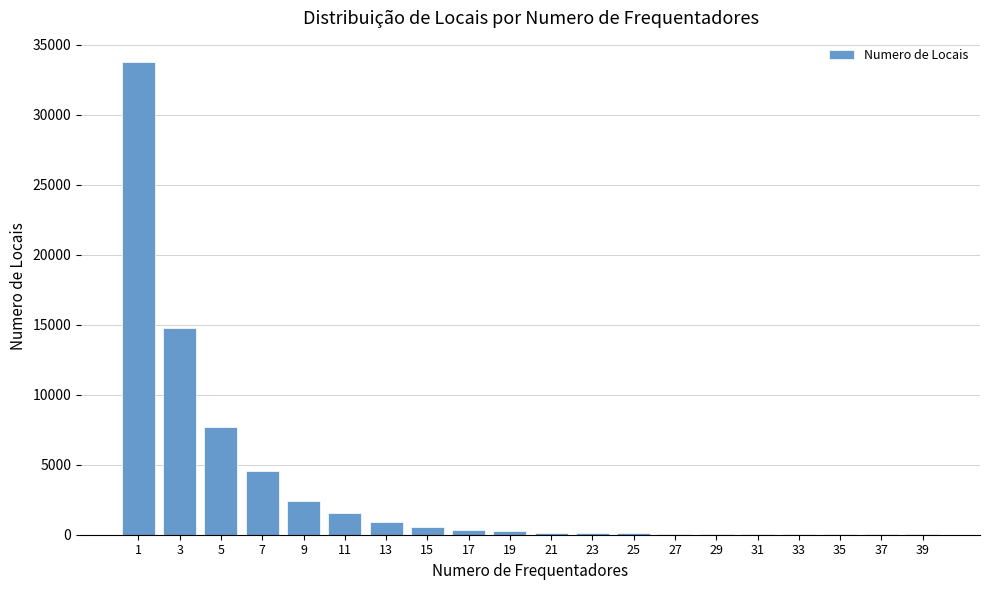

What is the maximum value shown in the chart?

33790